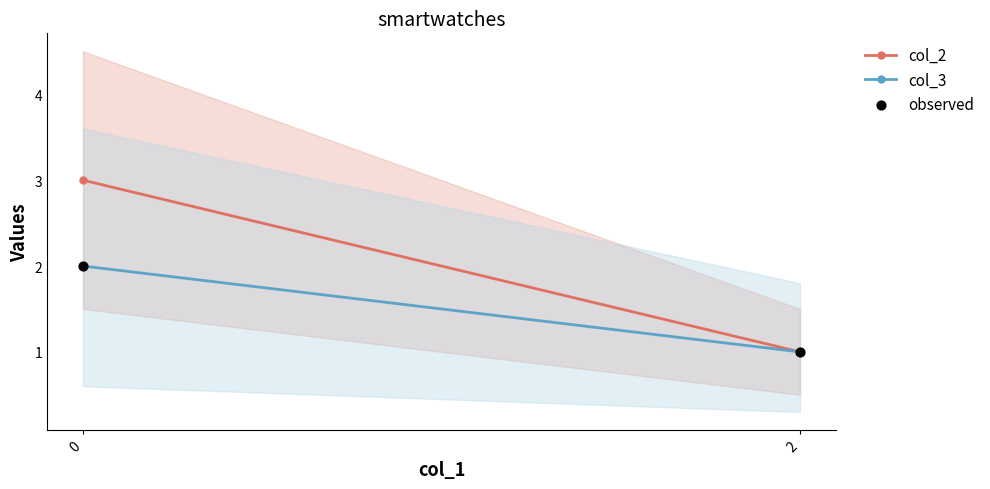

List the coordinates of all points as (X, Y) pairs, reading left to right.

(0, 2)  (2, 1)